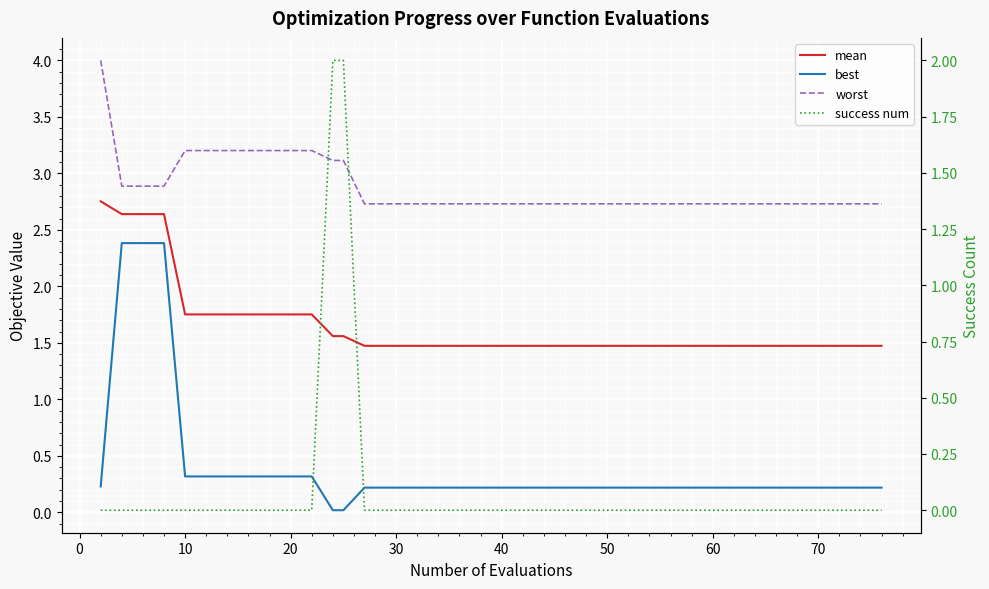

What are all the series names shown in the legend?

mean, best, worst, success num